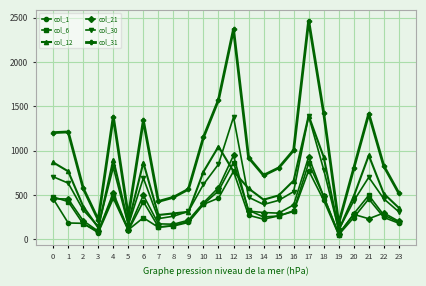

Is the value of col_6 at 4 greater than the value of col_31 at 15?

No